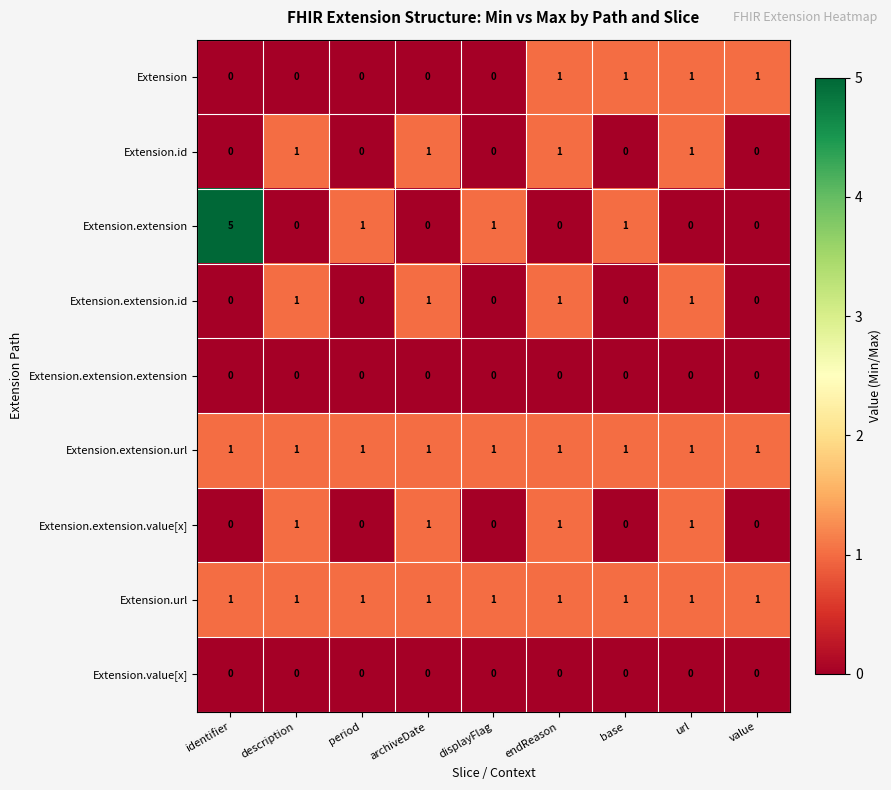

Is it true that Extension.extension.extension equals 0 at url?

True